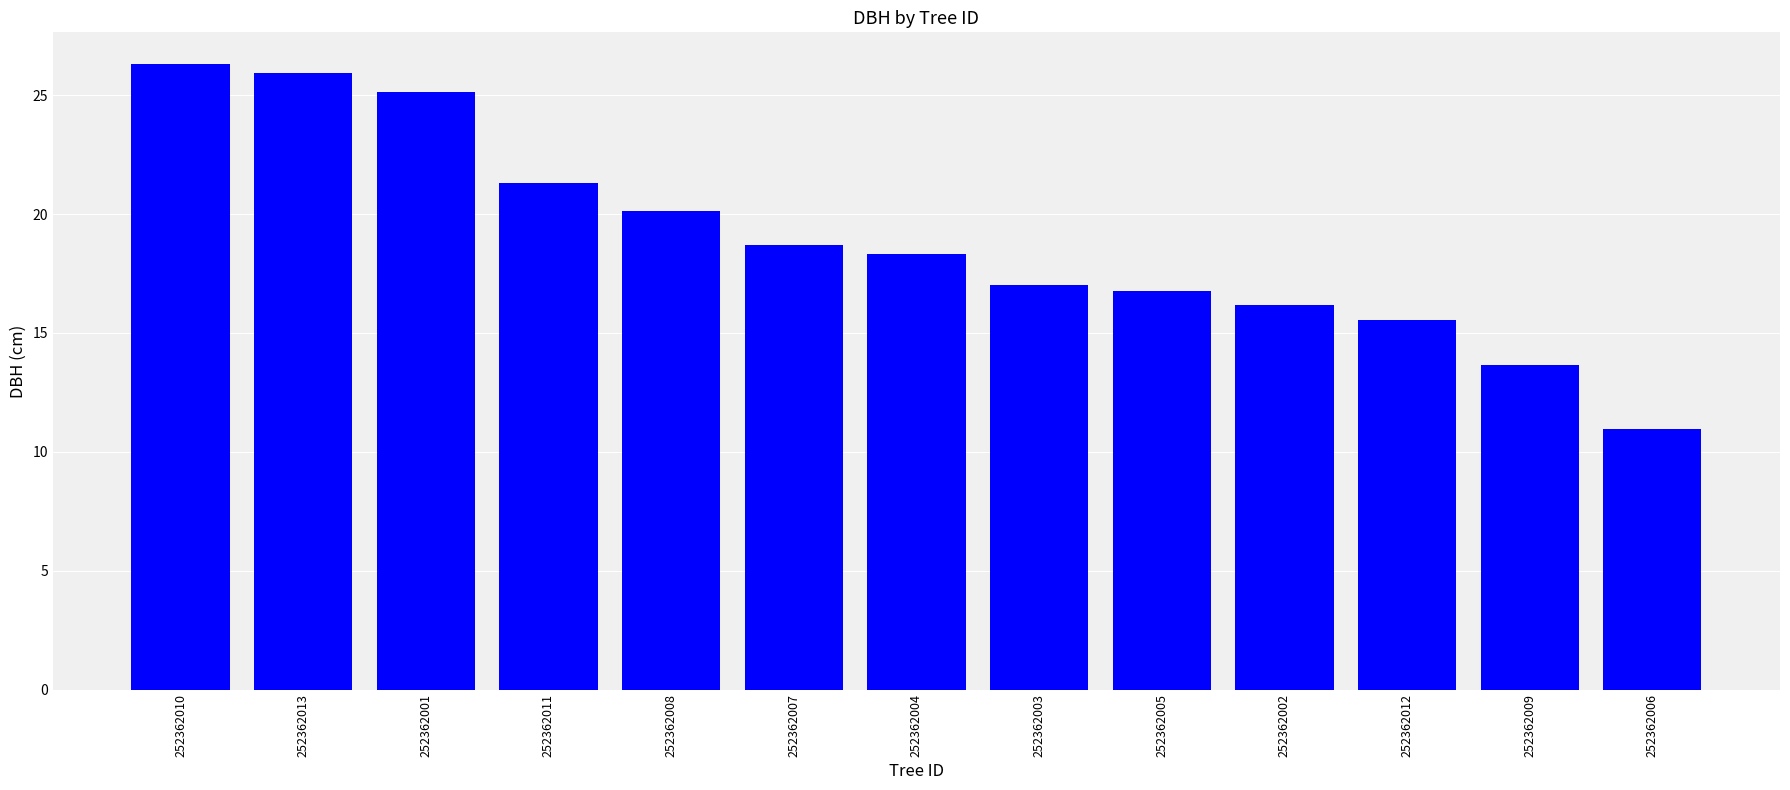

Which category has the lowest value across all series?

252362006